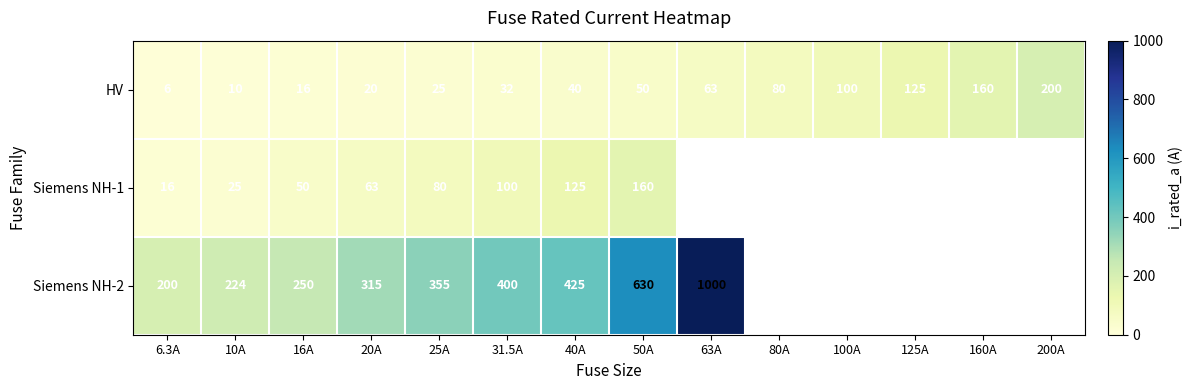

Rank the series at 6.3A from lowest to highest value.

HV, Siemens NH-1, Siemens NH-2